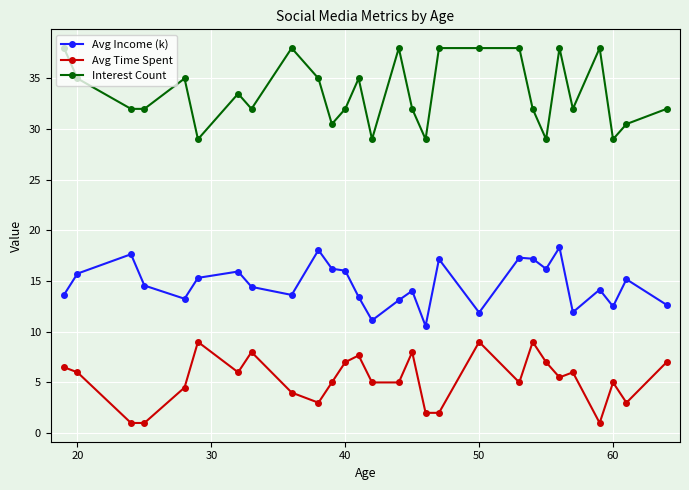

List the series in order of their peak value, lowest first.

Avg Time Spent, Avg Income (k), Interest Count